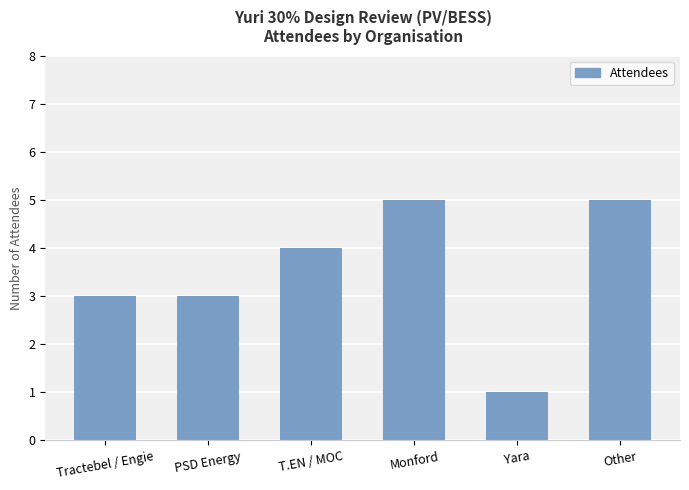

Reading left to right, transcribe all the data shown in this chart.

3	3	4	5	1	5